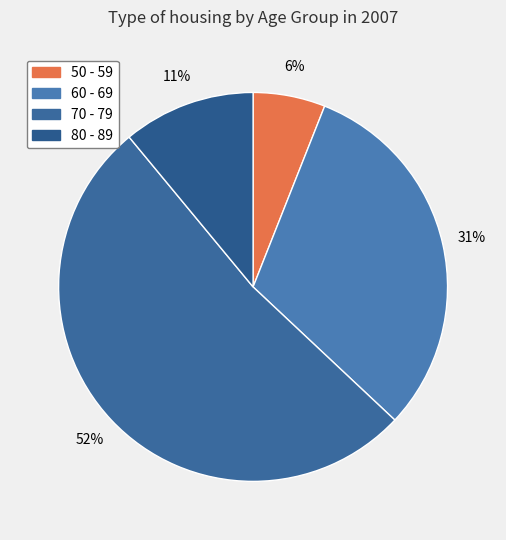

To the nearest percent, what is the average slice percentage?

25%